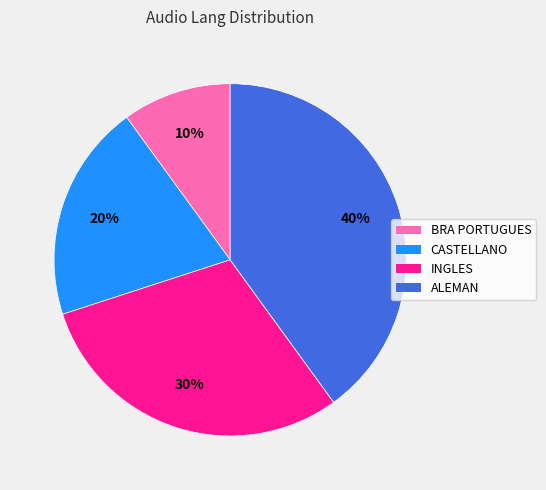

Which category has the biggest portion of the pie?

ALEMAN